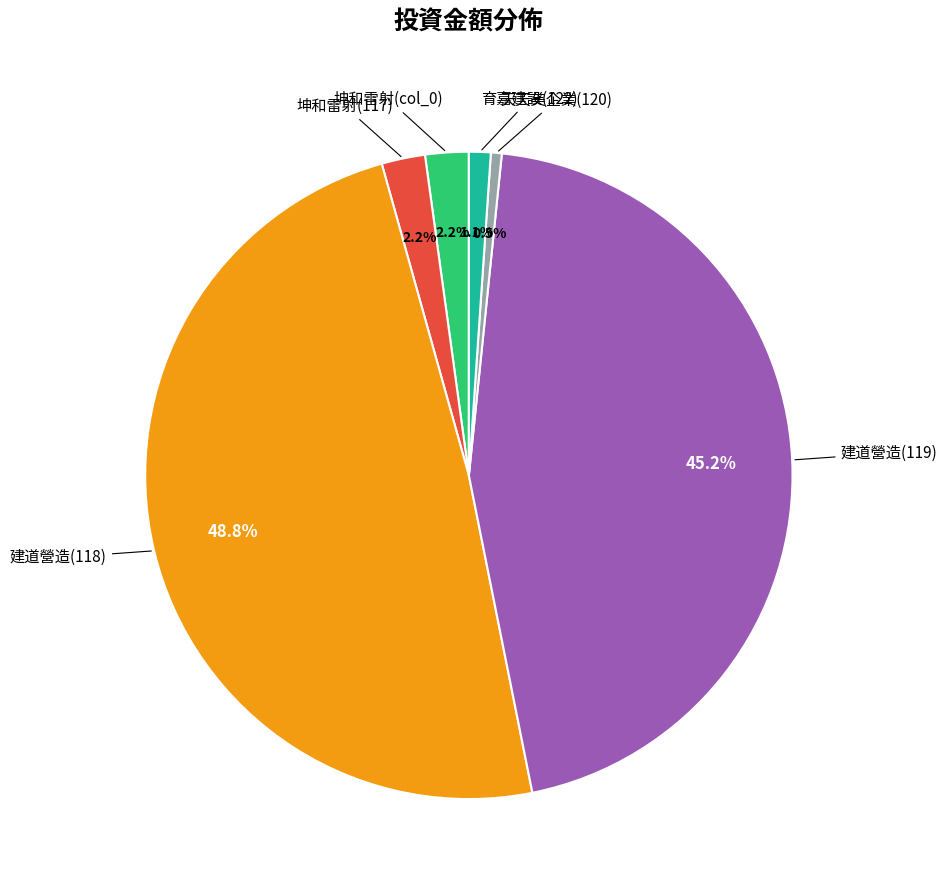

How many segments does this pie chart have?

6